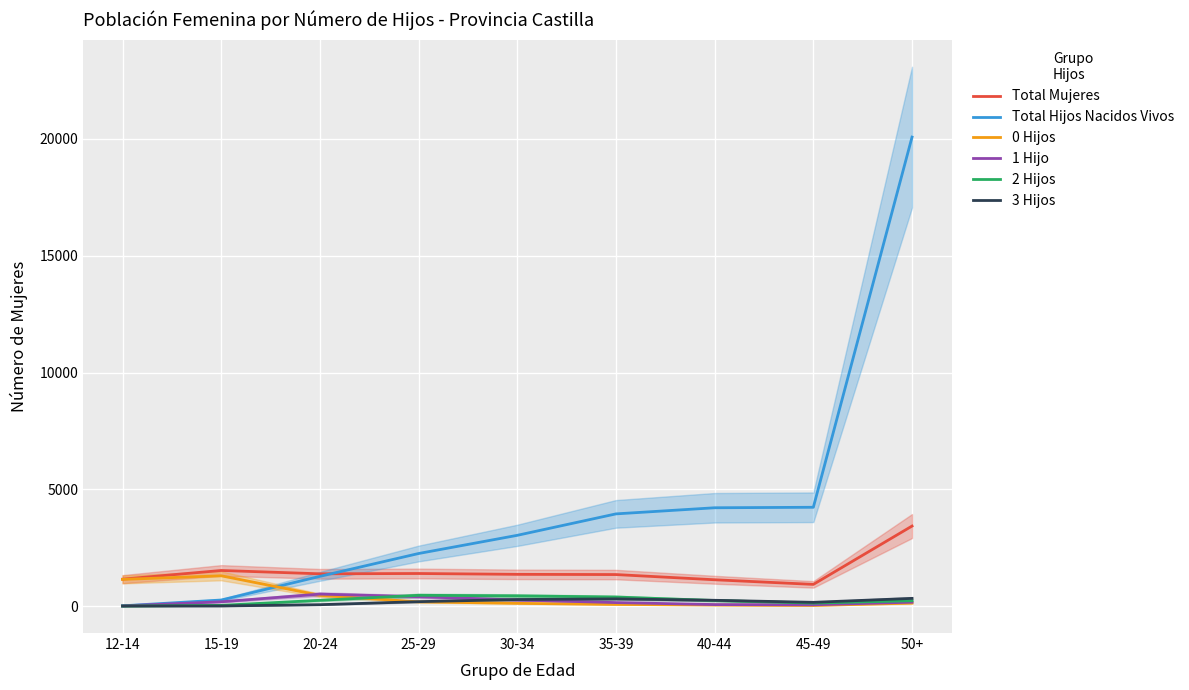

What is the greatest value displayed?

20081